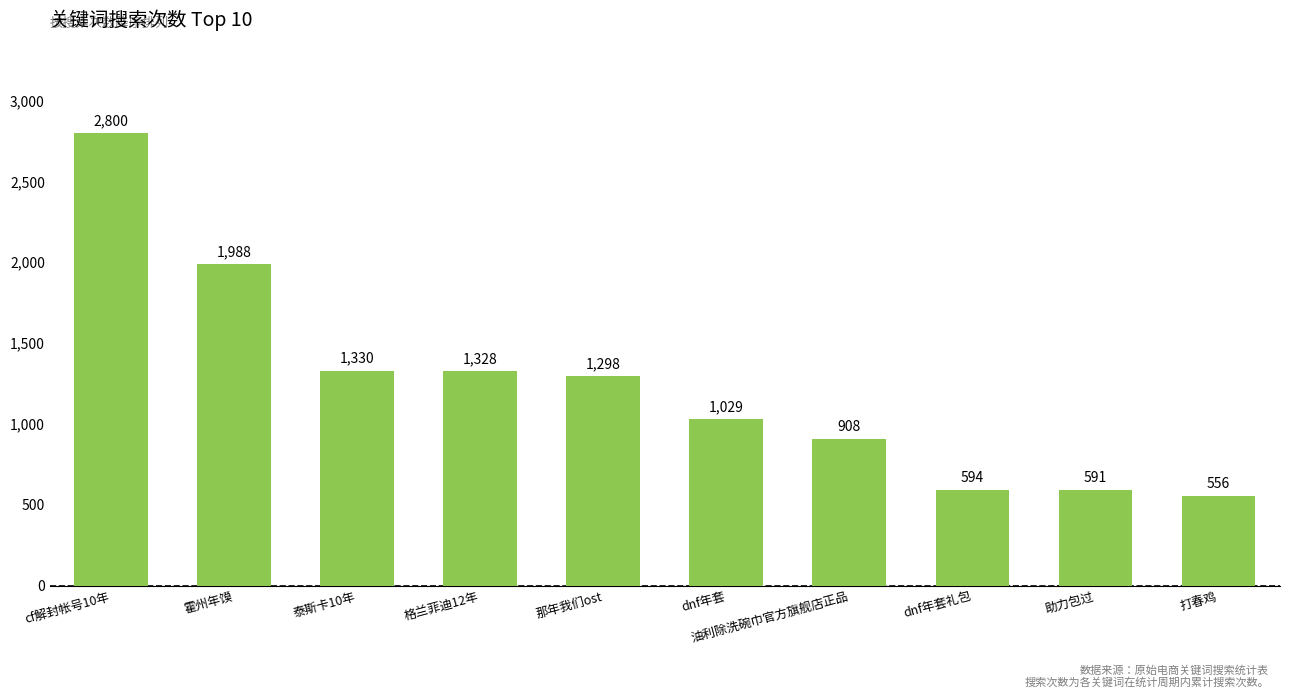

What is the difference between the second highest and minimum values?

1432